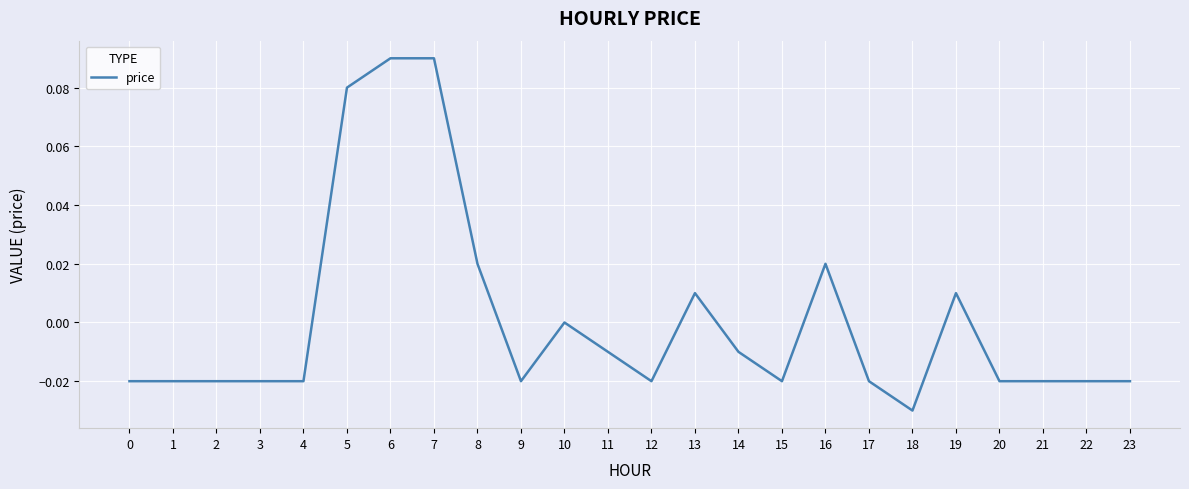

True or false: there are more than 0 points higher than both neighbors.

True